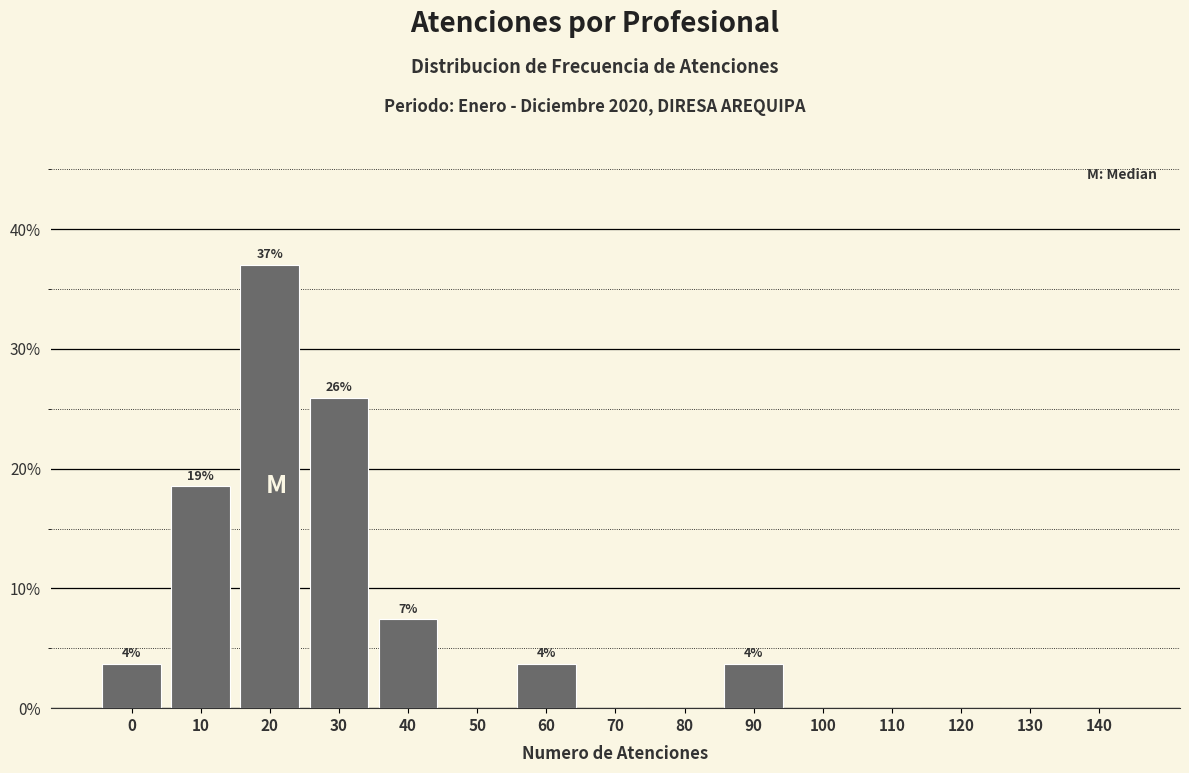

Reading left to right, list all the values displayed in this chart.

0=3.7	10=18.5	20=37.0	30=25.9	40=7.4	50=0.0	60=3.7	70=0.0	80=0.0	90=3.7	100=0.0	110=0.0	120=0.0	130=0.0	140=0.0